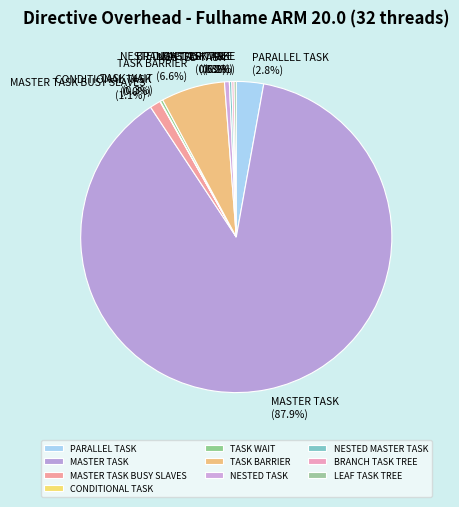

Do MASTER TASK and MASTER TASK BUSY SLAVES together represent more than half of the pie?

Yes